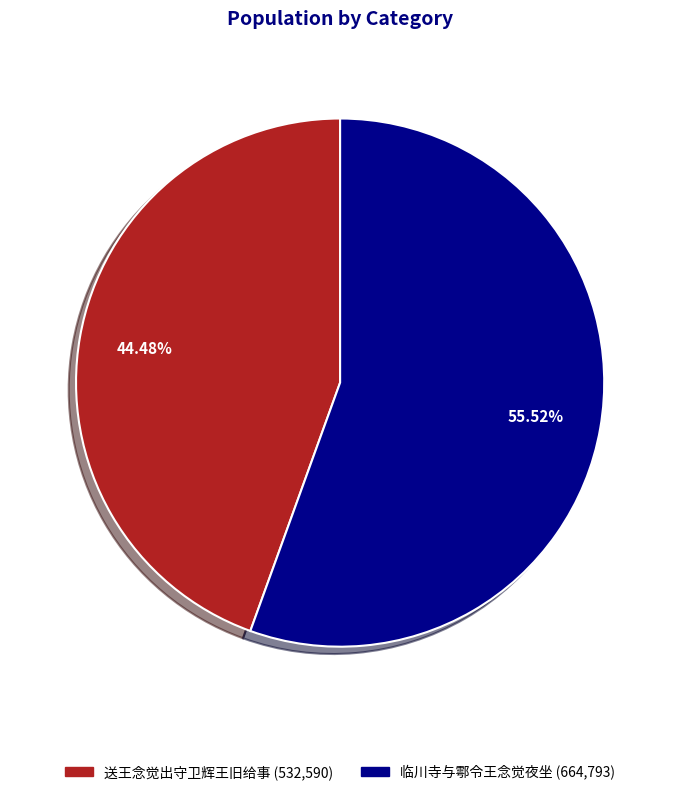

Does 送王念觉出守卫辉王旧给事 account for over 50% of the chart?

No